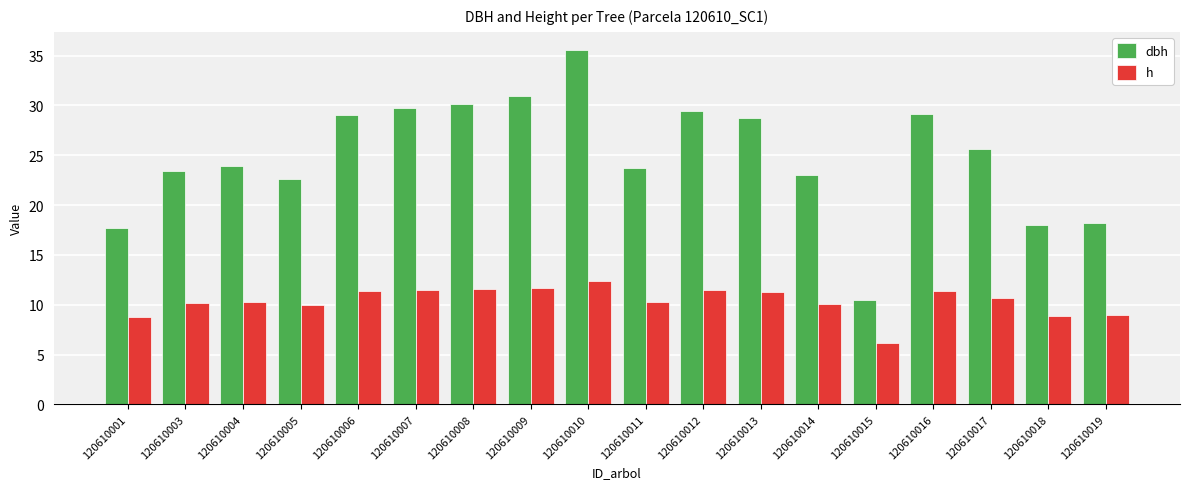

Where does the h series first go above 10?

120610003